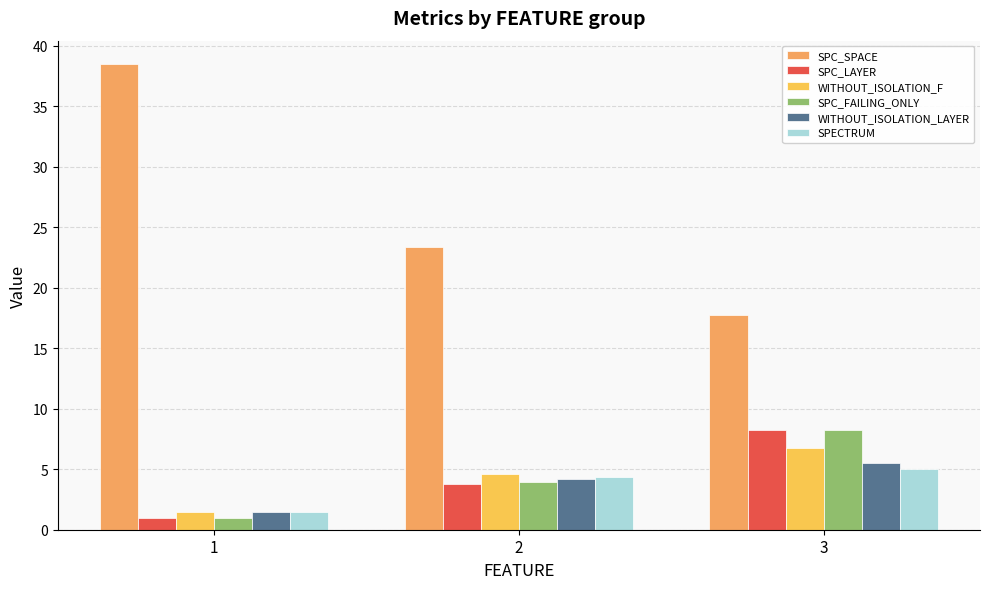

Are the bars grouped side by side (vs. stacked)?

Yes